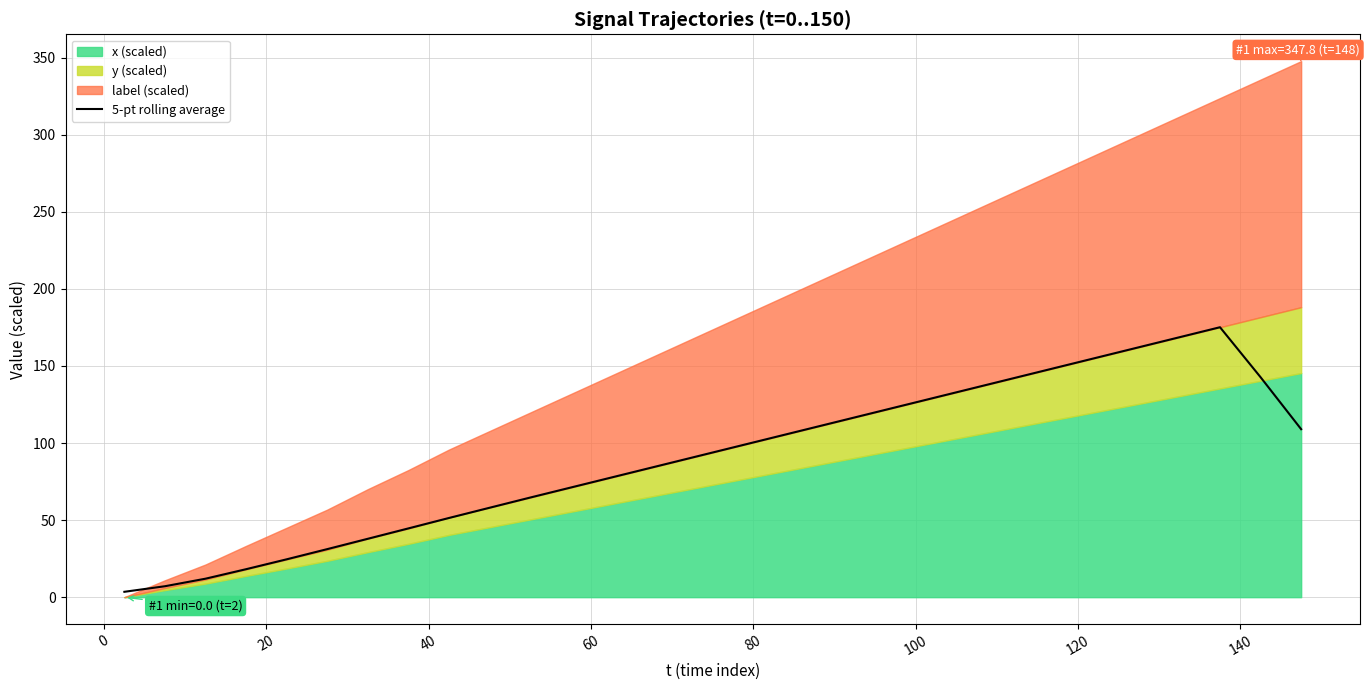

Reading left to right, transcribe all the data shown in this chart.

3.5	7.1	12.0	18.2	24.6	31.2	37.9	44.6	51.4	58.0	64.6	71.1	77.6	84.1	90.6	97.1	103.6	110.1	116.6	123.1	129.6	136.1	142.6	149.1	155.6	162.1	168.6	175.1	142.7	109.0